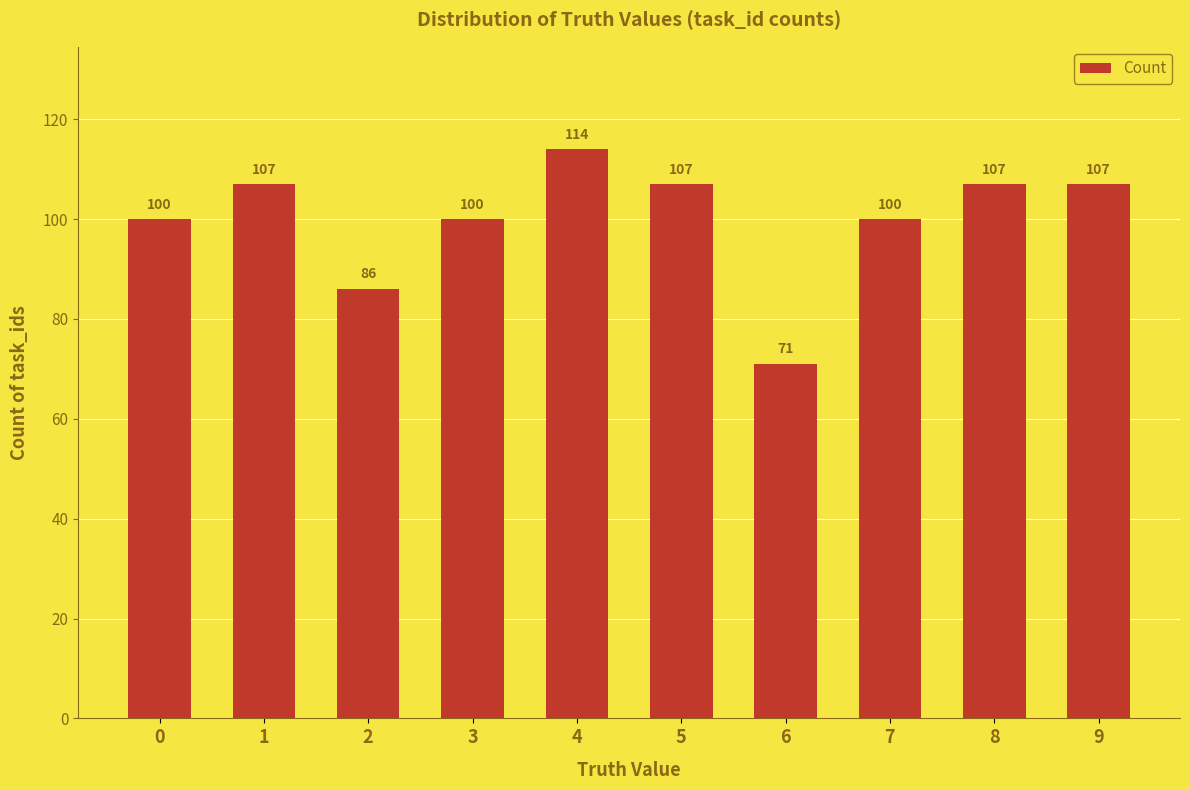

What is the approximate value at 3, to the nearest 10?

100